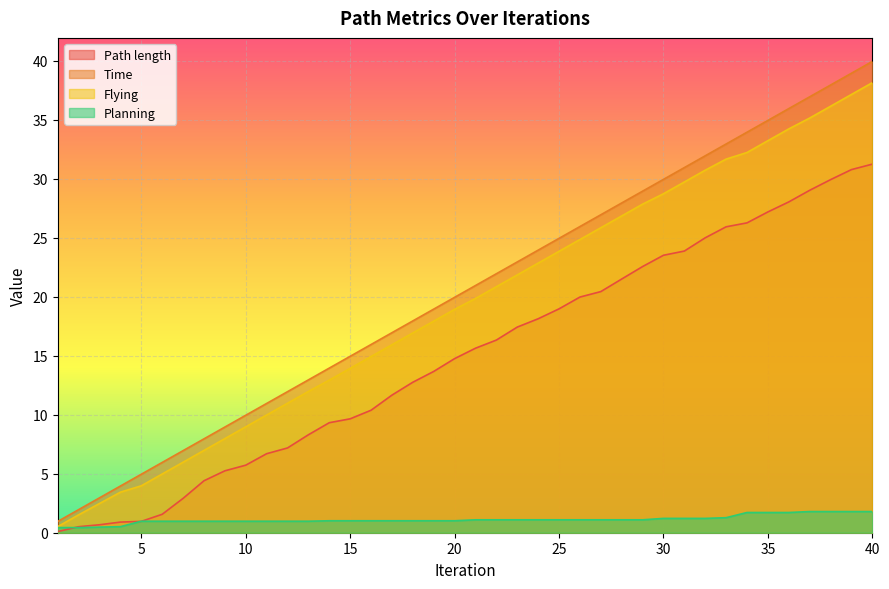

Which has a higher value, 4 or 18?

18